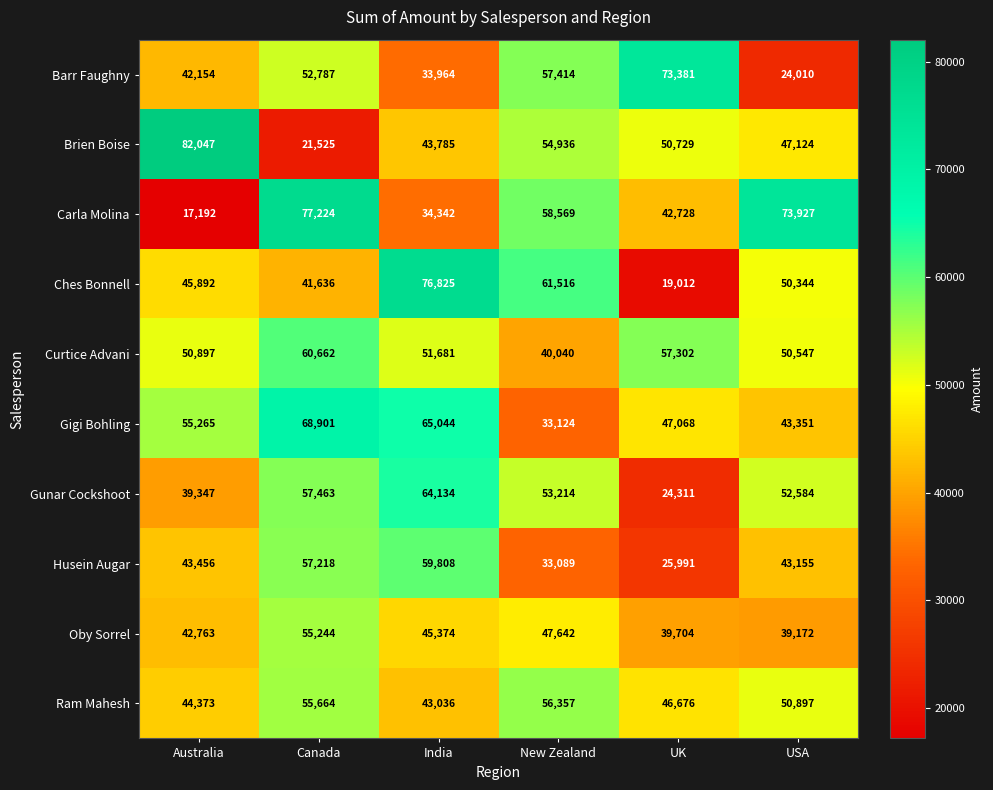

What is the difference between the Ches Bonnell values at India and Canada?

35189